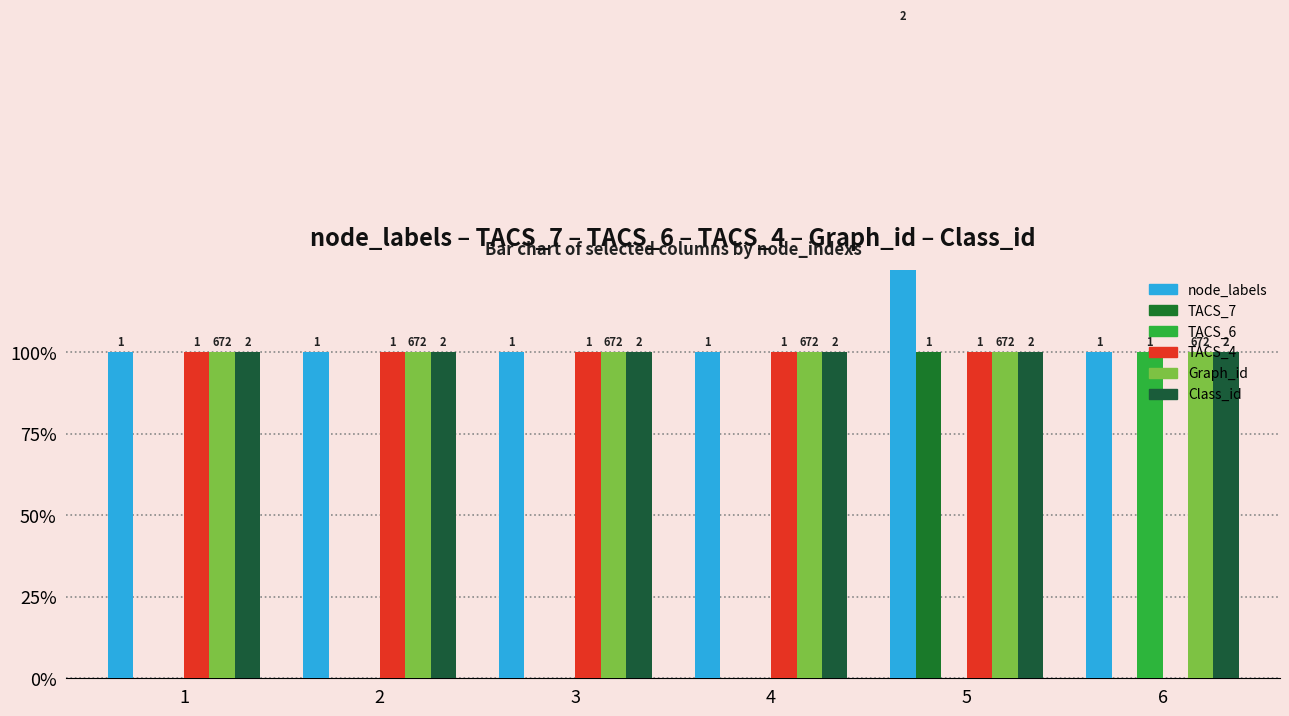

What are all the series names shown in the legend?

node_labels, TACS_7, TACS_6, TACS_4, Graph_id, Class_id